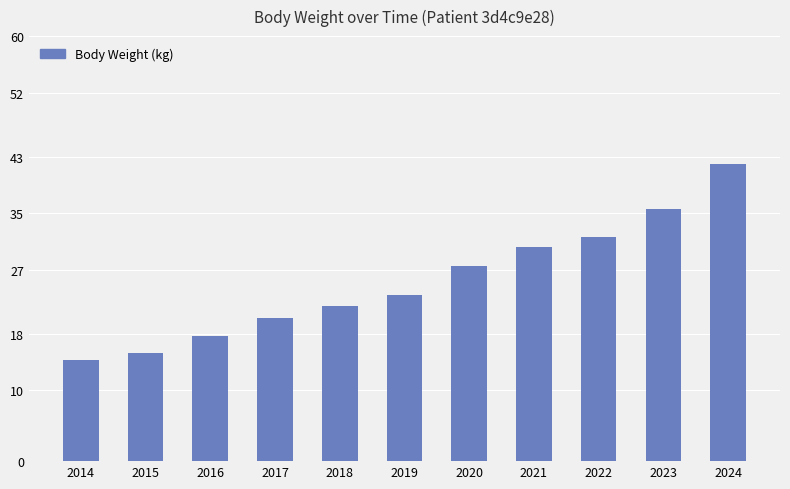

Approximately how many times larger is the value at 2016 compared to 2023?

0.5